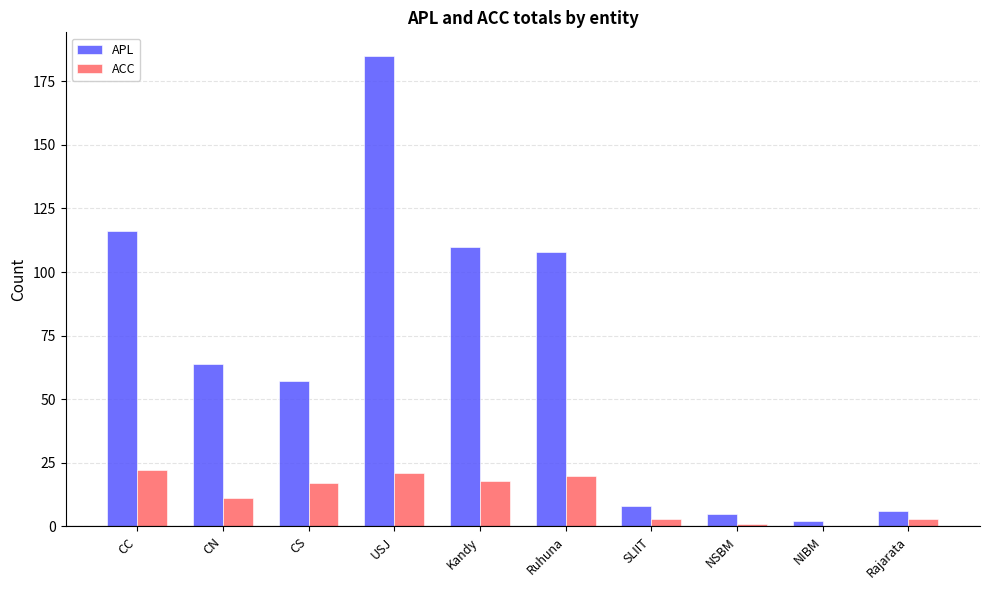

What are all the series names shown in the legend?

APL, ACC